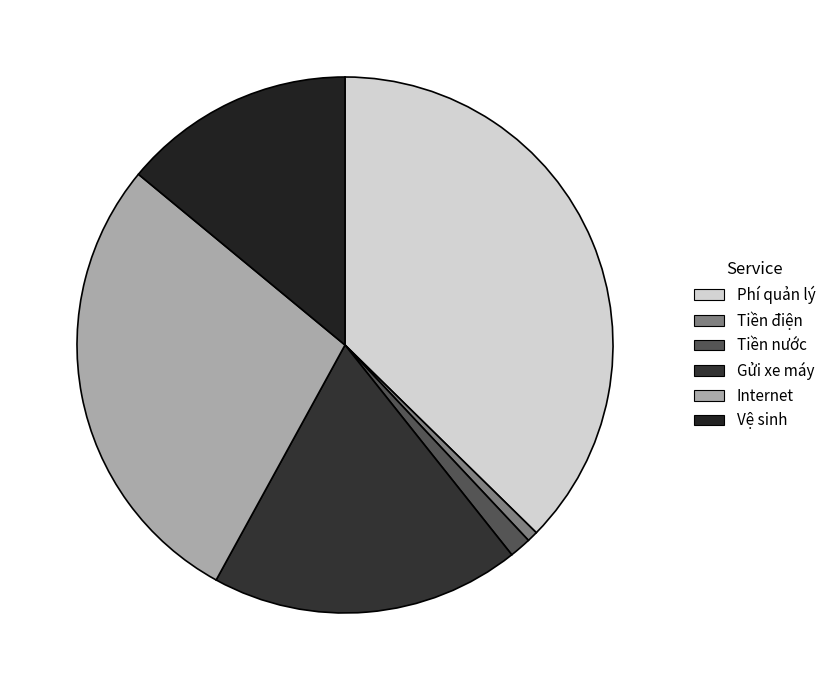

What is the smallest slice in the pie chart?

Tiền điện